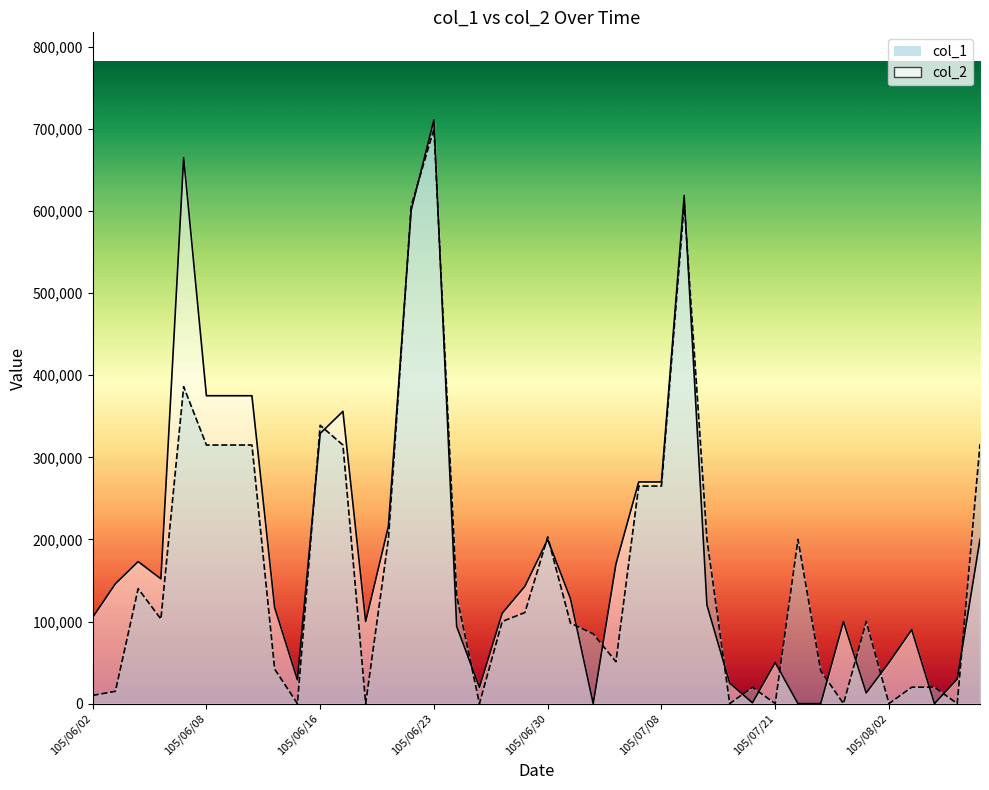

List the series in order of their overall mean, lowest first.

col_1 line, col_2 line